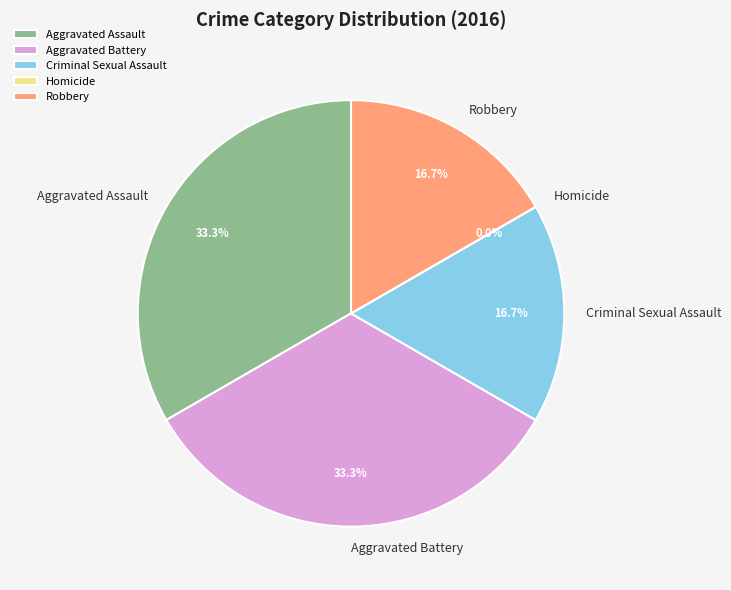

Combined, what portion of the pie is Robbery and Aggravated Assault?

50.0%